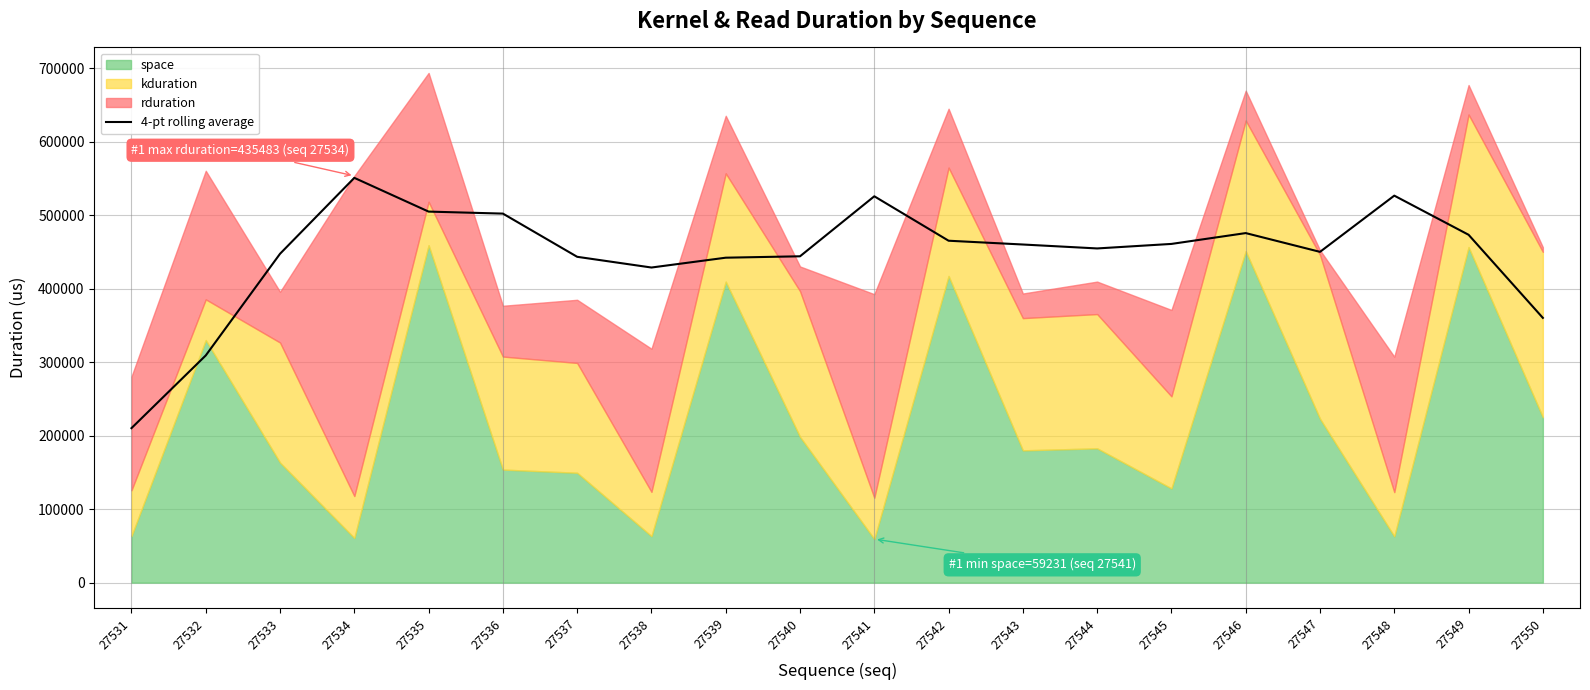

Rank the categories by value from lowest to highest.

27531, 27532, 27550, 27538, 27539, 27537, 27540, 27533, 27547, 27544, 27543, 27545, 27542, 27549, 27546, 27536, 27535, 27541, 27548, 27534